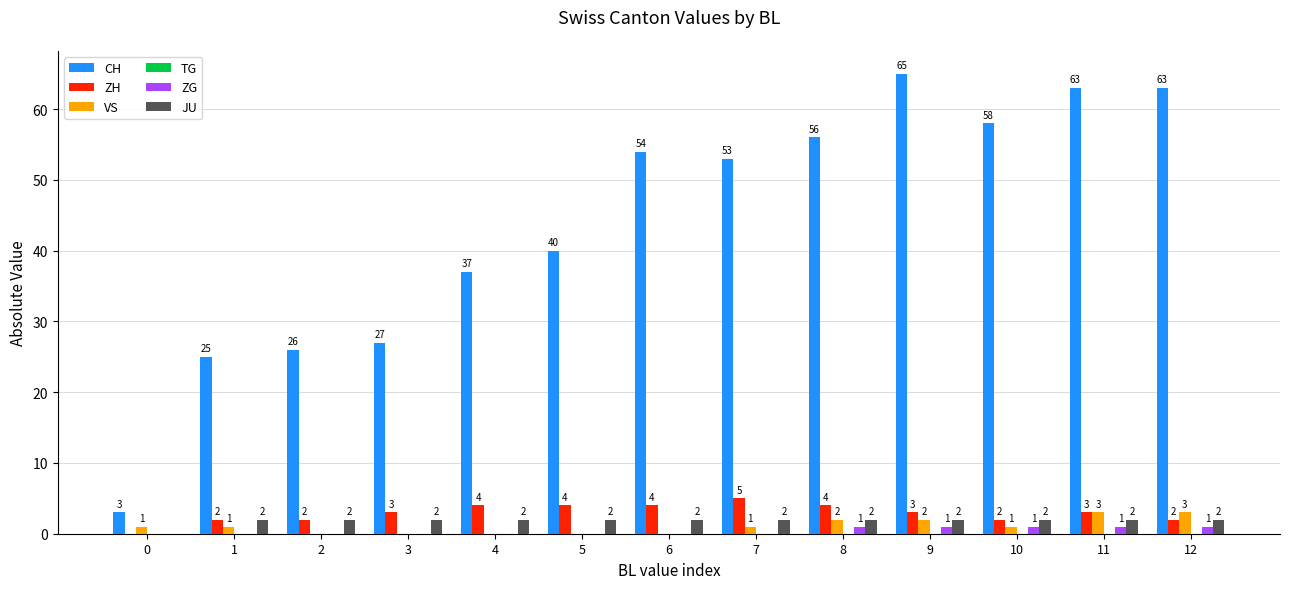

Reading right to left, list all the values displayed in this chart.

CH: 12=63	11=63	10=58	9=65	8=56	7=53	6=54	5=40	4=37	3=27	2=26	1=25	0=3
ZH: 12=2	11=3	10=2	9=3	8=4	7=5	6=4	5=4	4=4	3=3	2=2	1=2	0=0
VS: 12=3	11=3	10=1	9=2	8=2	7=1	6=0	5=0	4=0	3=0	2=0	1=1	0=1
ZG: 12=1	11=1	10=1	9=1	8=1	7=0	6=0	5=0	4=0	3=0	2=0	1=0	0=0
JU: 12=2	11=2	10=2	9=2	8=2	7=2	6=2	5=2	4=2	3=2	2=2	1=2	0=0